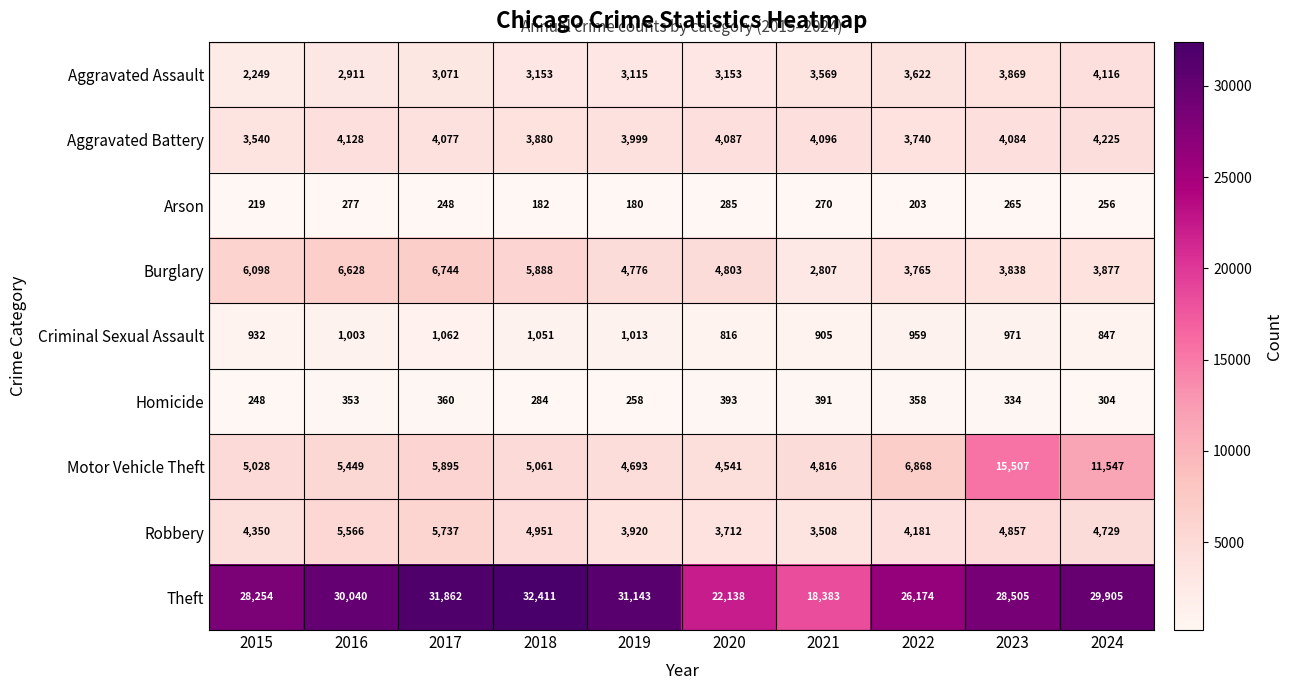

True or false: Aggravated Battery has a value of 6550 at 2022.

False